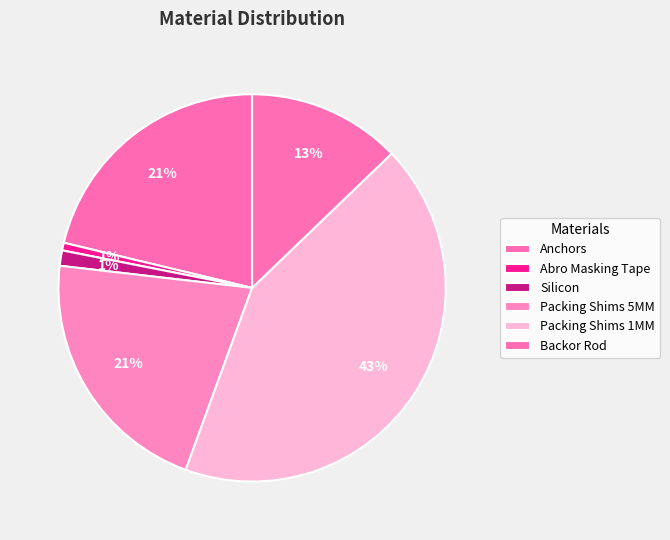

What percentage is the Anchors slice, to the nearest percent?

21%